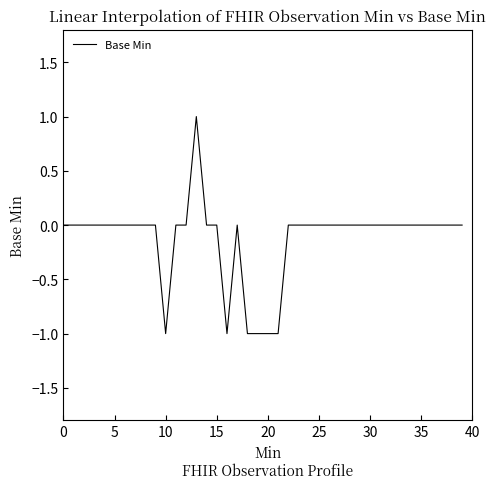

Is this an area chart (filled region under the line)?

No